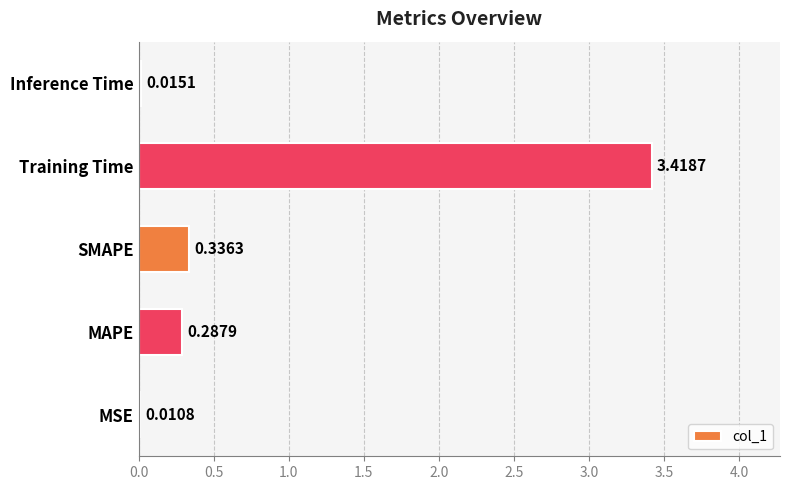

Which has a higher value, Inference Time or MSE?

Inference Time